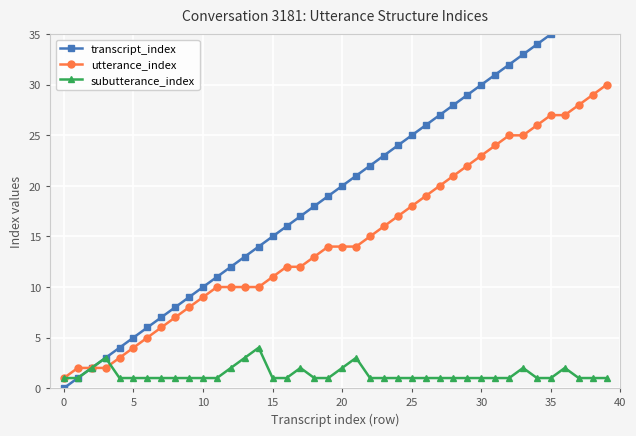

What are all the series names shown in the legend?

transcript_index, utterance_index, subutterance_index